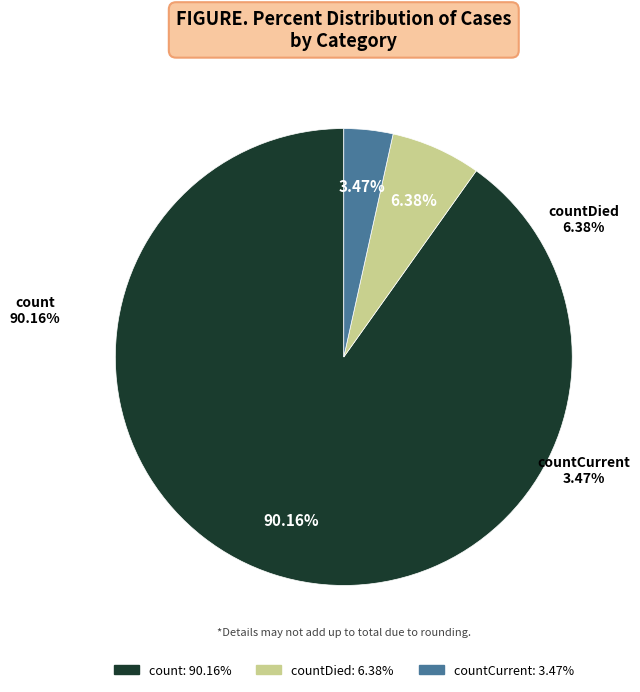

To the nearest percent, what portion does count represent?

90%